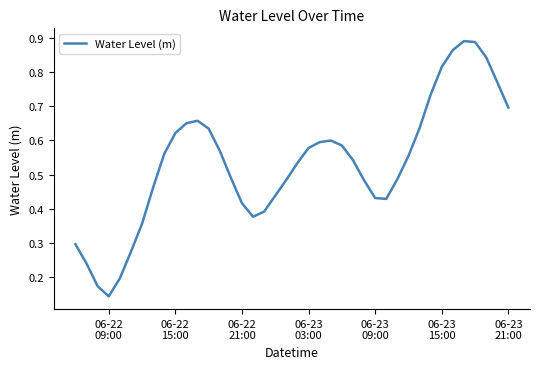

Is this an area chart (filled region under the line)?

No